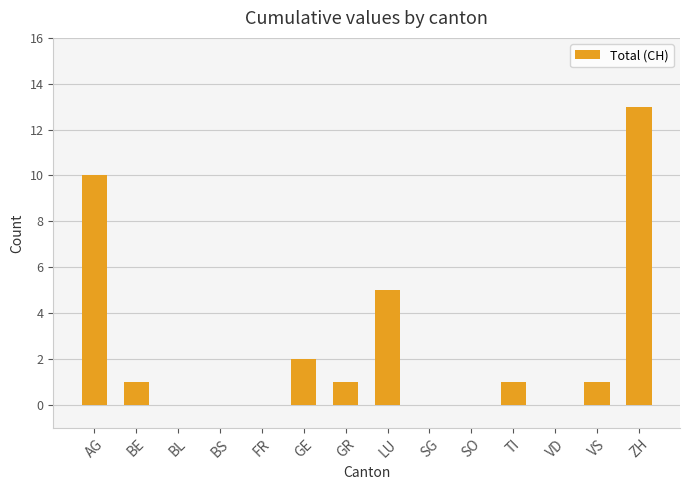

Which label corresponds to the largest value in the chart?

ZH